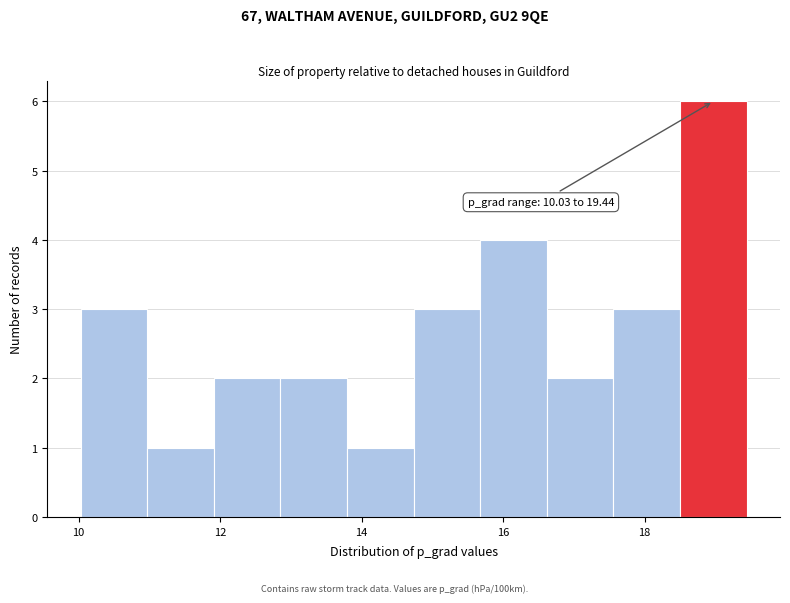

Over which range of the x-axis is the bar tallest?

18.6 to 19.4